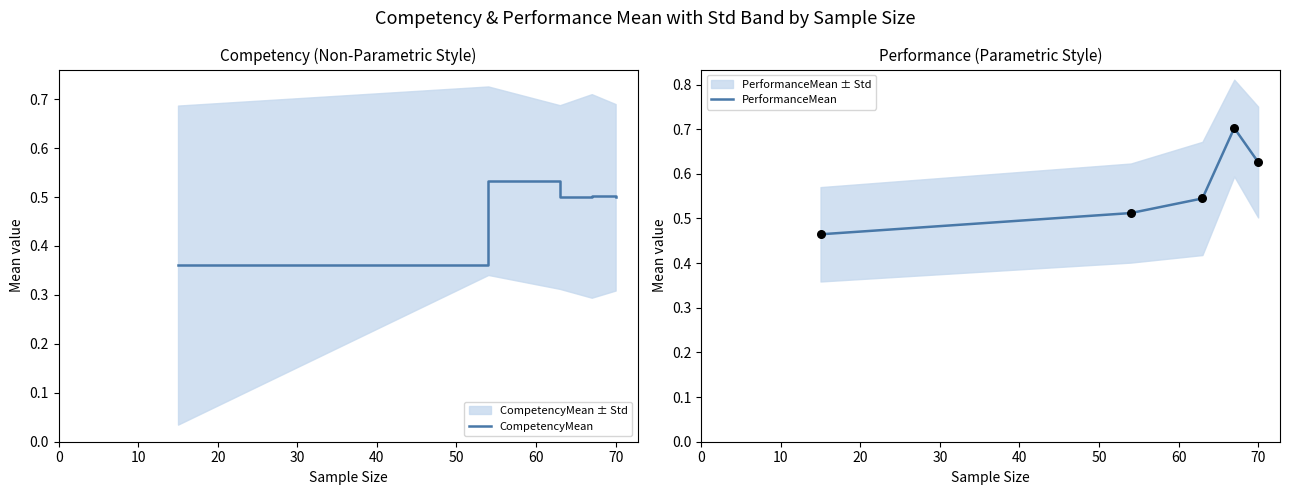

What are all the series names shown in the legend?

CompetencyMean, PerformanceMean